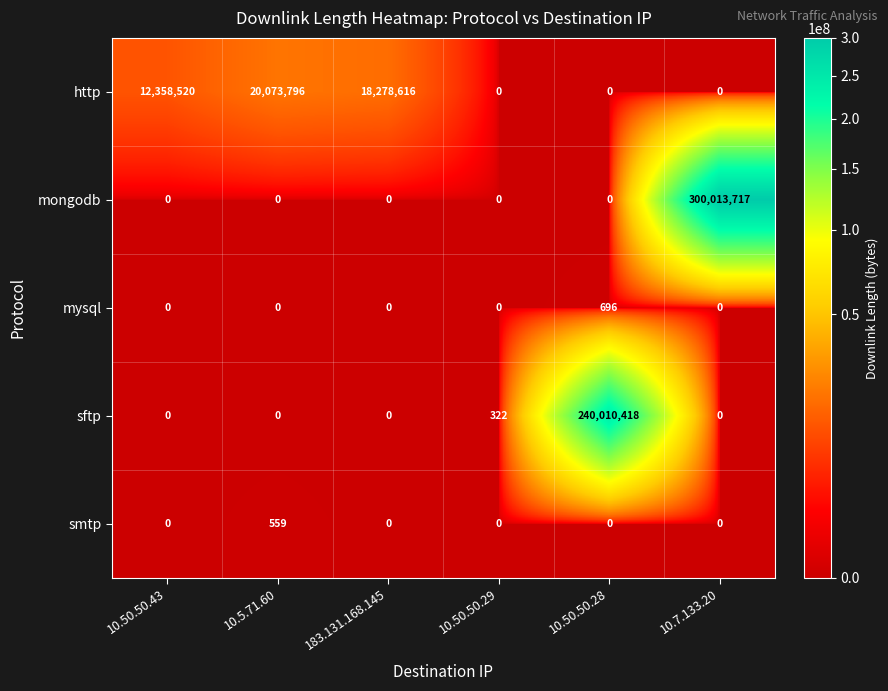

Rank the series by their maximum value, from highest to lowest.

mongodb, sftp, http, mysql, smtp